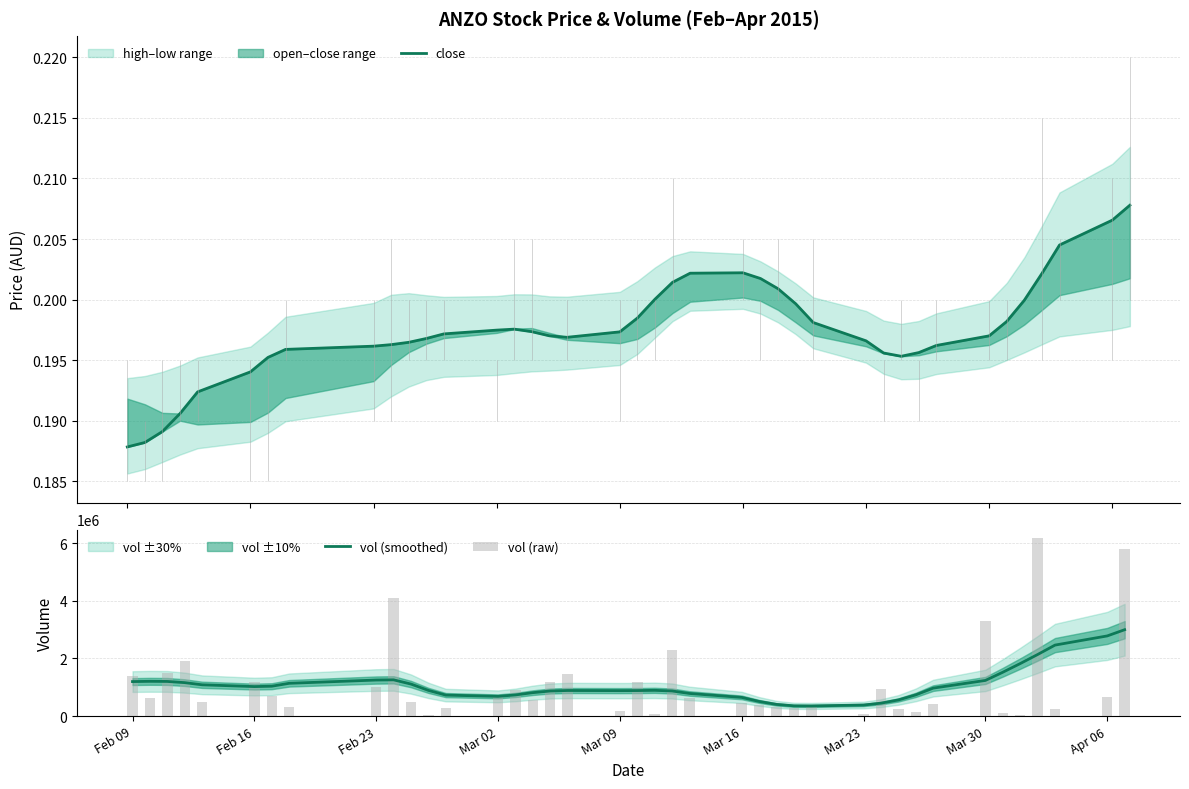

Reading left to right, extract all data points from this chart.

close: 0.2	0.2	0.2	0.2	0.2	0.2	0.2	0.2	0.2	0.2	0.2	0.2	0.2	0.2	0.2	0.2	0.2	0.2	0.2	0.2	0.2	0.2	0.2	0.2	0.2	0.2	0.2	0.2	0.2	0.2	0.2	0.2	0.2	0.2	0.2	0.2	0.2	0.2	0.2	0.2
vol (smoothed): 1196771.3	1205620.6	1201512.9	1159925.0	1084859.7	1023230.3	1036101.8	1136903.9	1250216.3	1257069.6	1110383.0	890921.0	727730.0	684104.1	733539.1	812524.5	869737.9	887377.7	882930.9	884916.8	893079.6	870458.0	784510.9	647800.3	507654.6	405448.5	355344.3	351741.9	383766.4	448507.3	559915.1	735638.6	969886.9	1236721.4	1520899.1	1821368.7	2135177.2	2462006.8	2780079.5	2995518.3
vol (raw): 1390900.0	636200.0	1489900.0	1919400.0	496800.0	1165200.0	702400.0	310000.0	1007700.0	4107600.0	486300.0	35000.0	296400.0	661300.0	896900.0	546500.0	1165400.0	1475200.0	162200.0	1168100.0	69900.0	2287100.0	620000.0	440000.0	380800.0	302600.0	275000.0	322800.0	58000.0	941800.0	250000.0	142300.0	418000.0	3289100.0	90000.0	37300.0	6162400.0	228800.0	662000.0	5804600.0